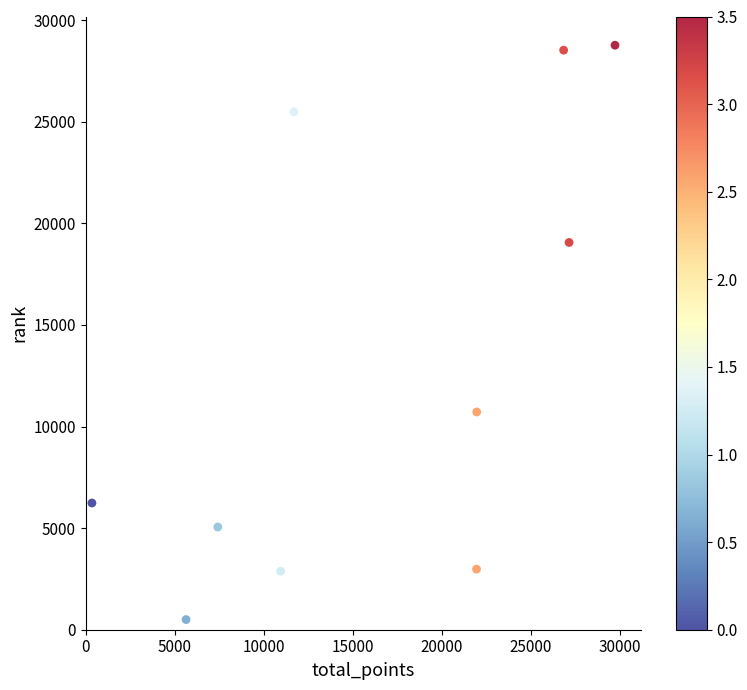

What is the range of Y values (max minus min)?

28269